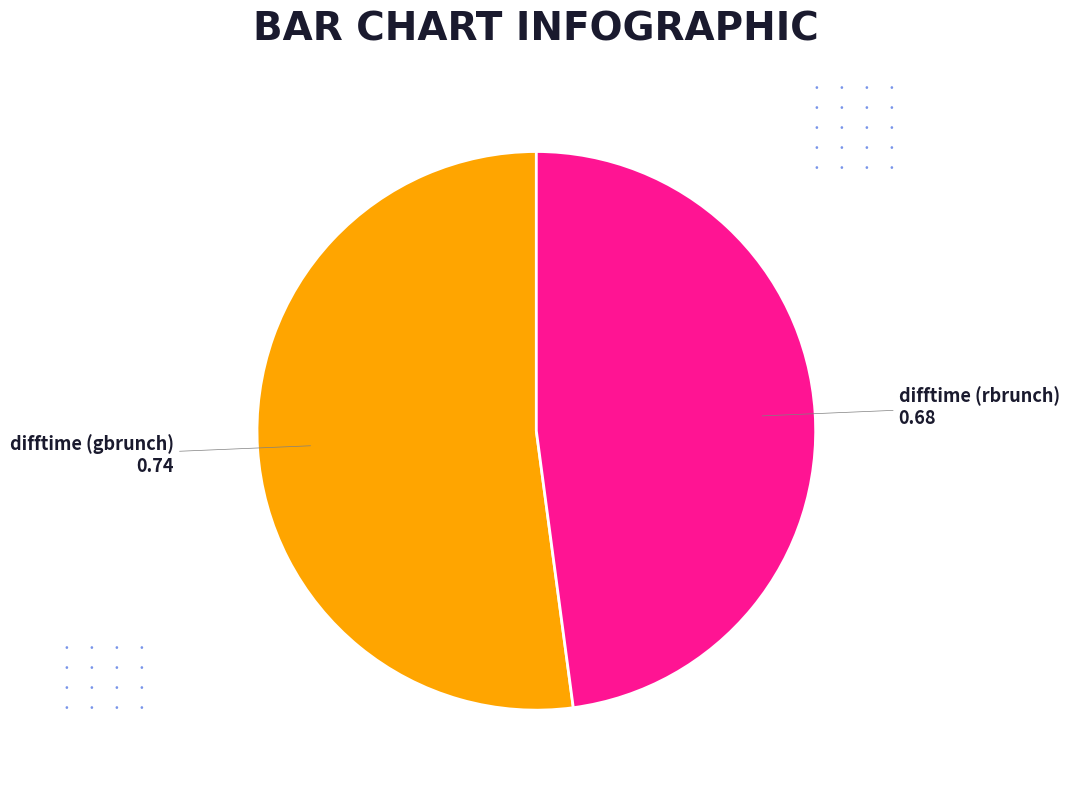

How many segments does this pie chart have?

2